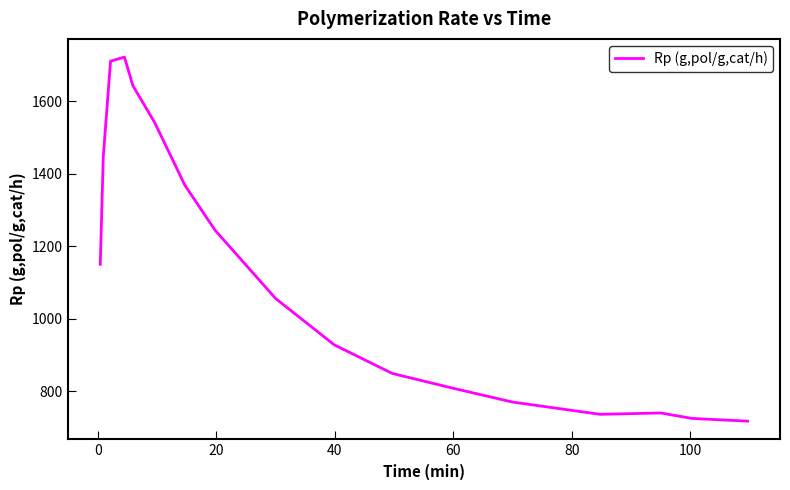

What is the greatest value displayed?

1721.8